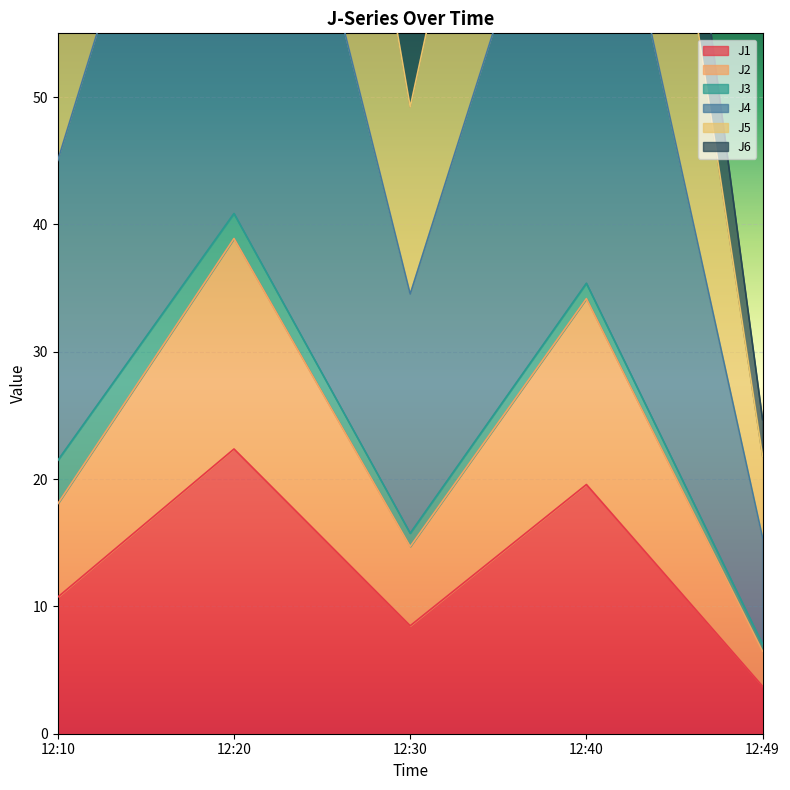

Which category has the highest value in the J1 series?

12:20